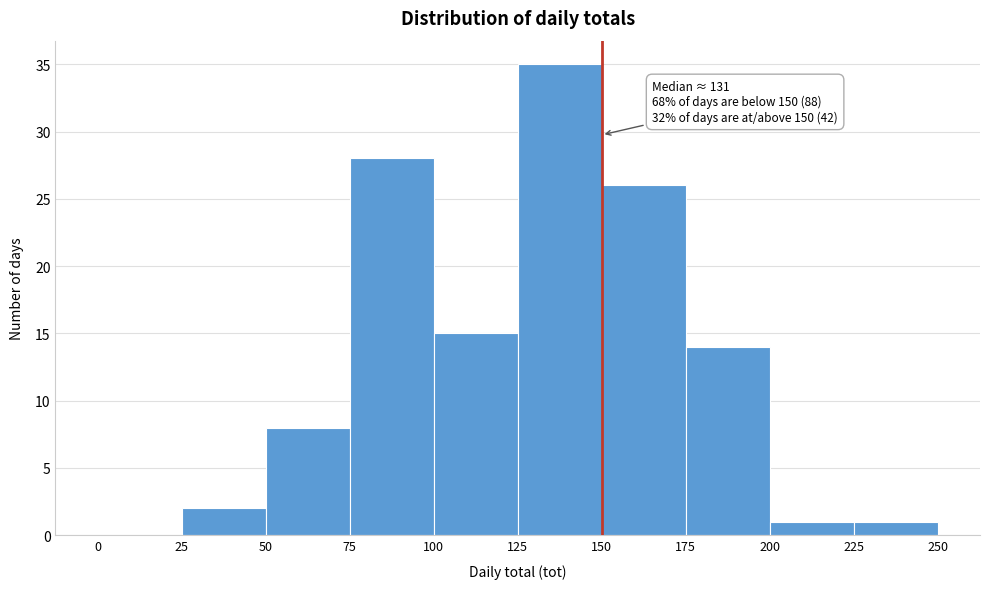

Over which range of the x-axis is the bar tallest?

125 to 150